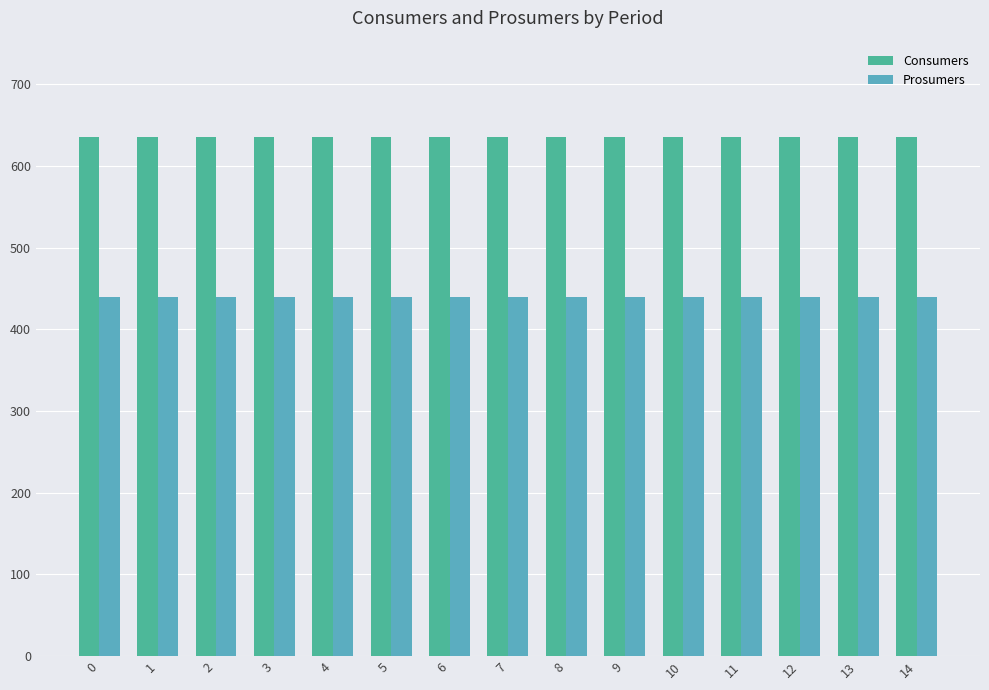

Is the value of Prosumers at 7 greater than the value of Consumers at 4?

No